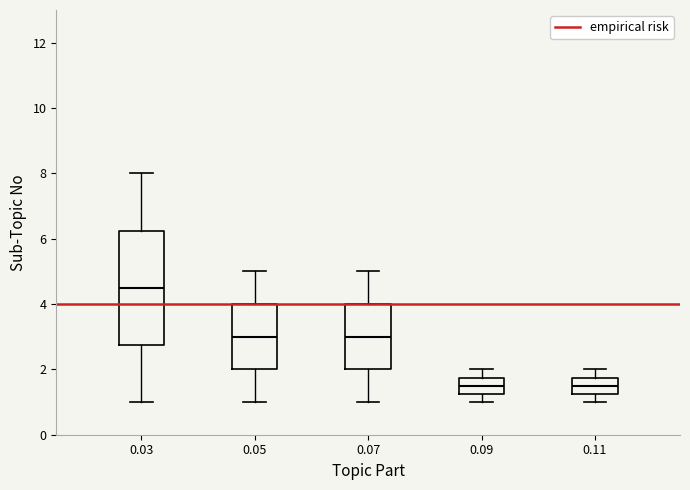

Comparing the boxes themselves (not the whiskers), which one is the tallest?

0.03